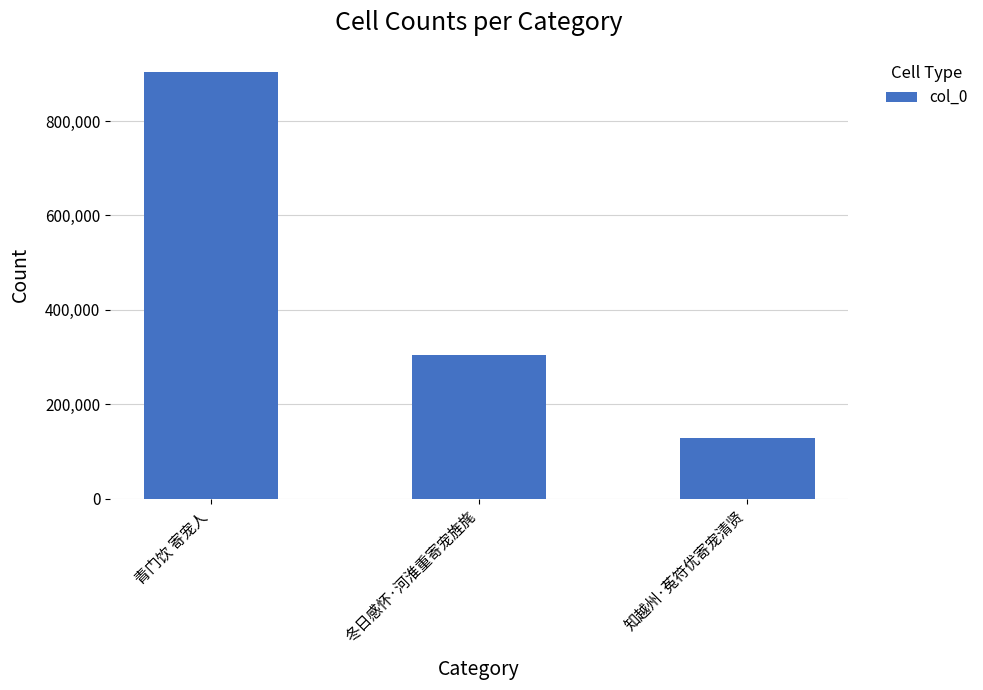

What is the change in value from 青门饮 寄宠人 to 冬日感怀·河淮重寄宠旌旄?

-598779